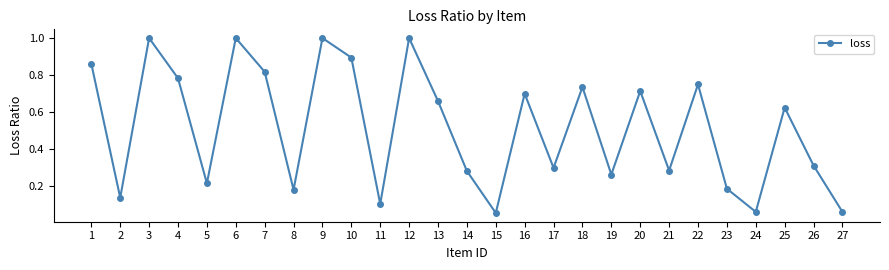

True or false: the data shows 0.0 at 15.

False